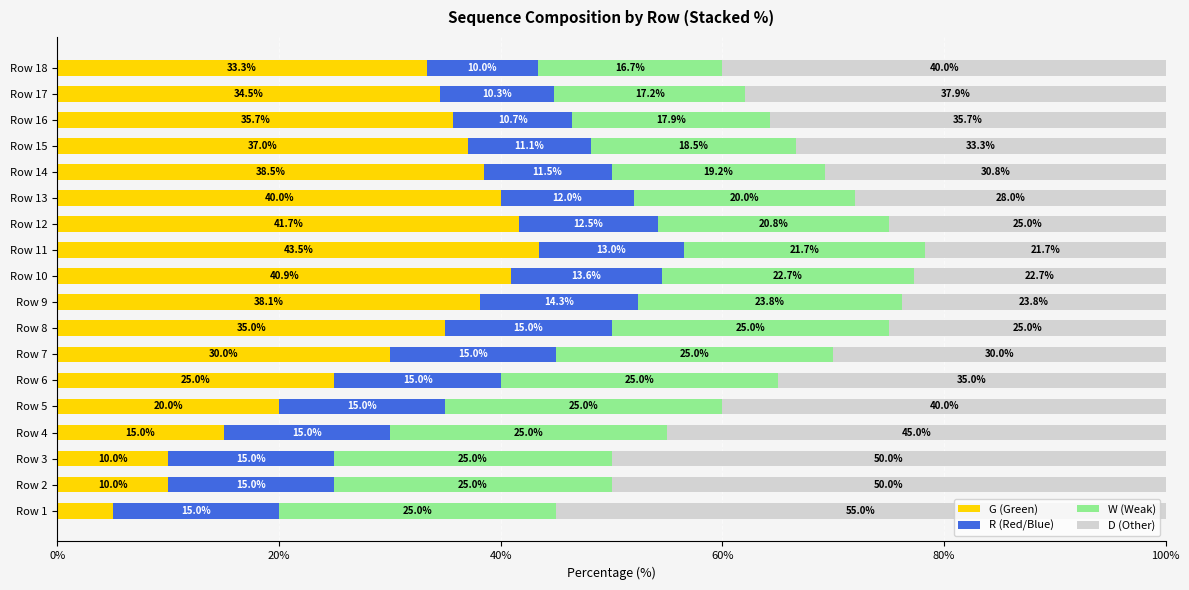

What is the lowest value of the G (Green) series?

5.0